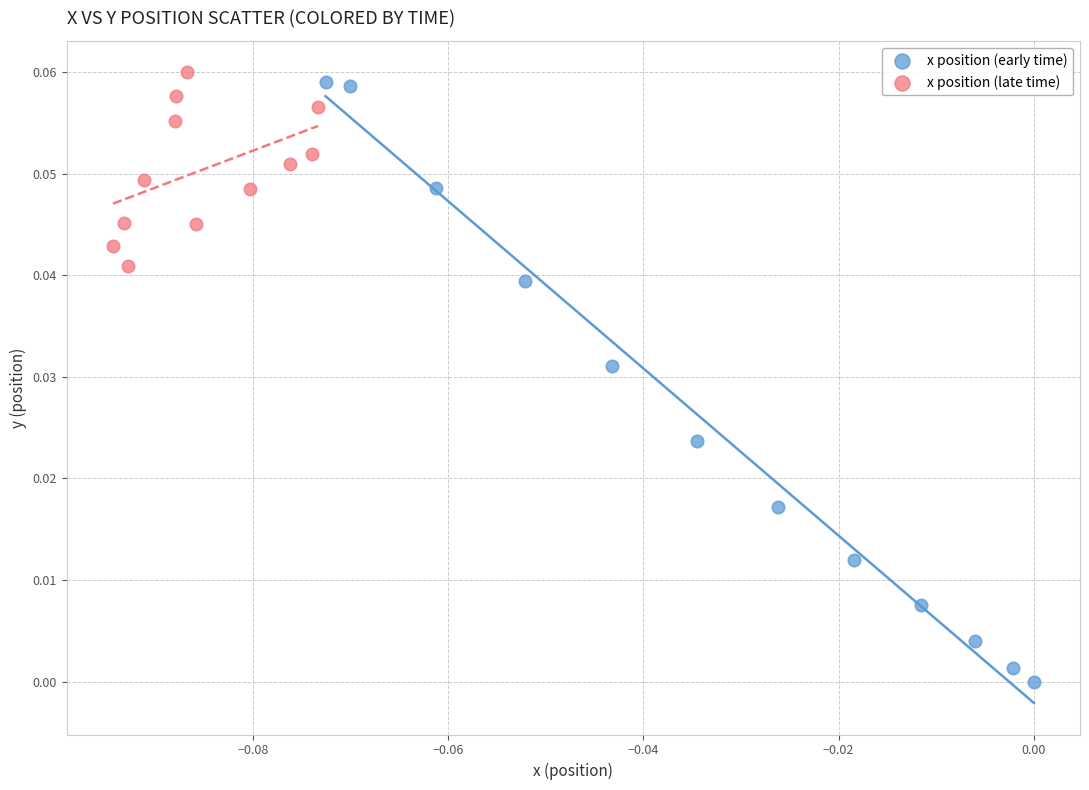

What are all the series names shown in the legend?

x position (early time), x position (late time)